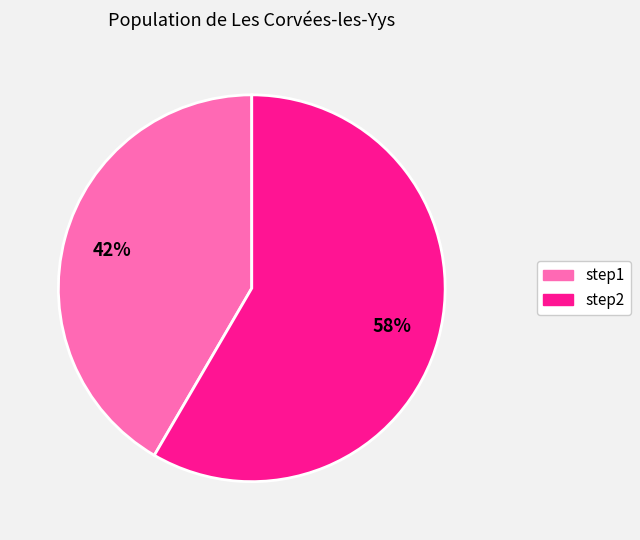

How many segments does this pie chart have?

2